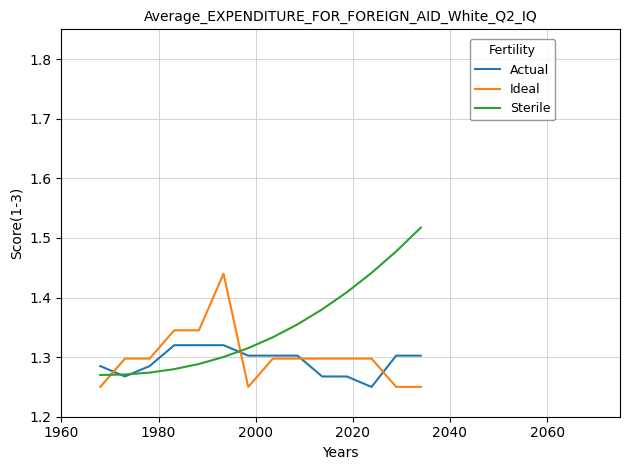

Which series has the largest range (max minus min)?

Sterile